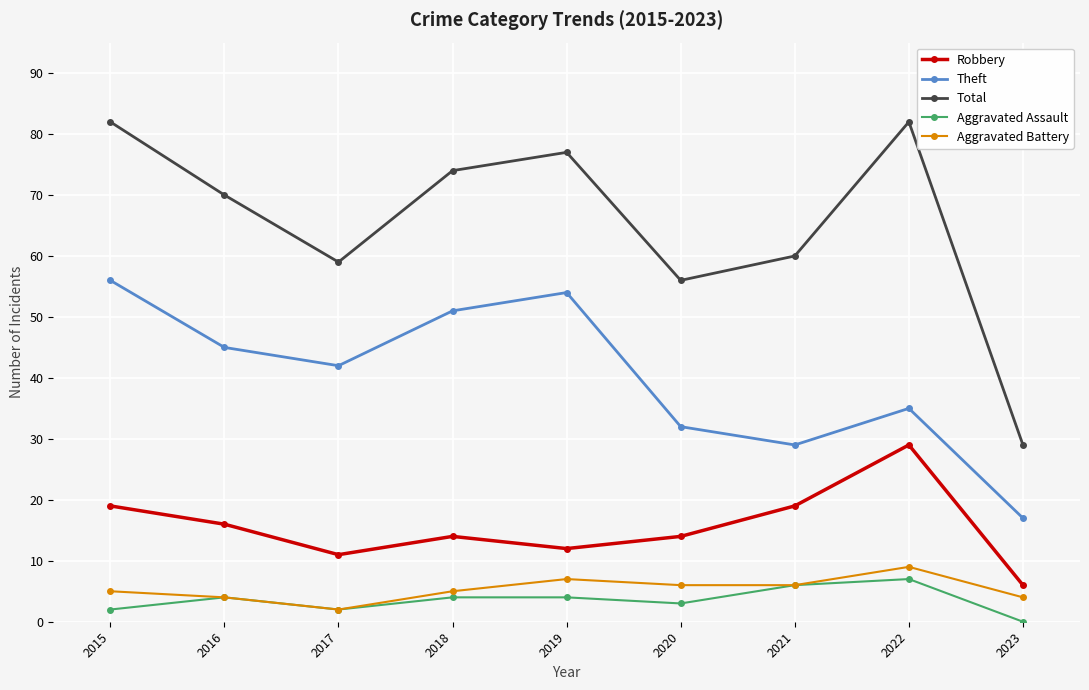

List the labels in order of Theft value, smallest first.

2023, 2021, 2020, 2022, 2017, 2016, 2018, 2019, 2015